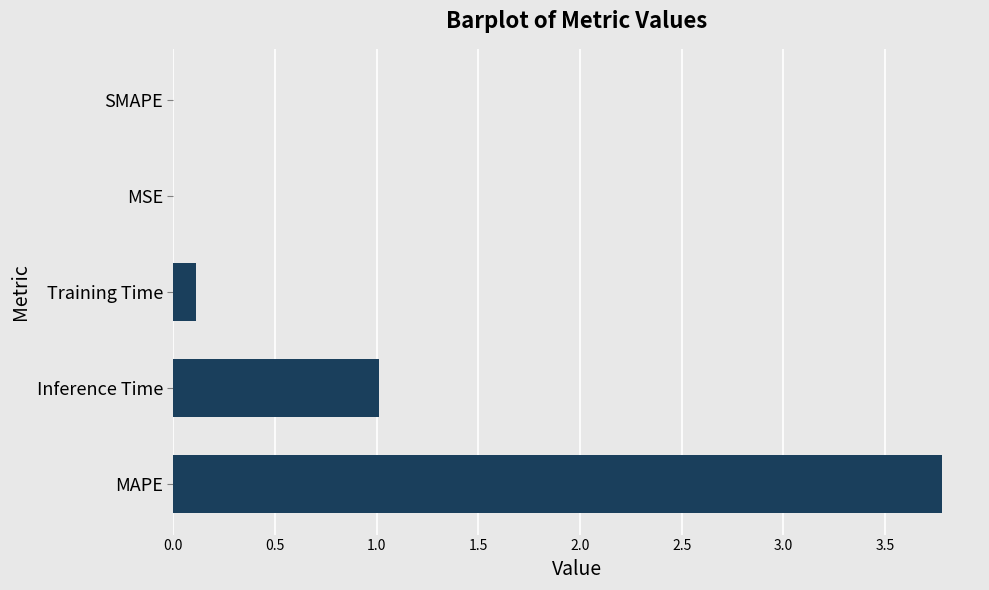

What is the sum of all values?

4.9